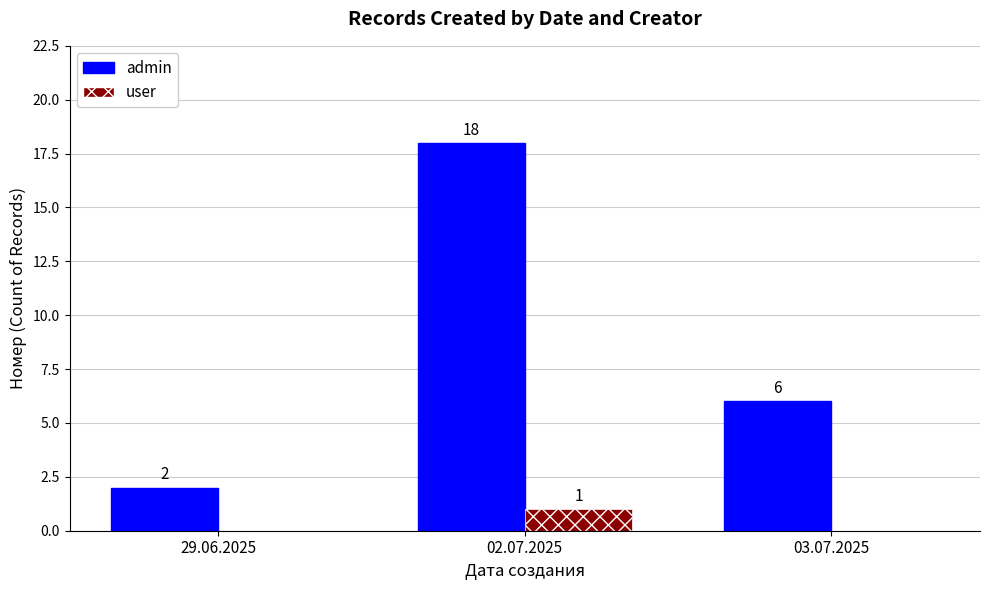

Where does the admin series first go above 6?

02.07.2025